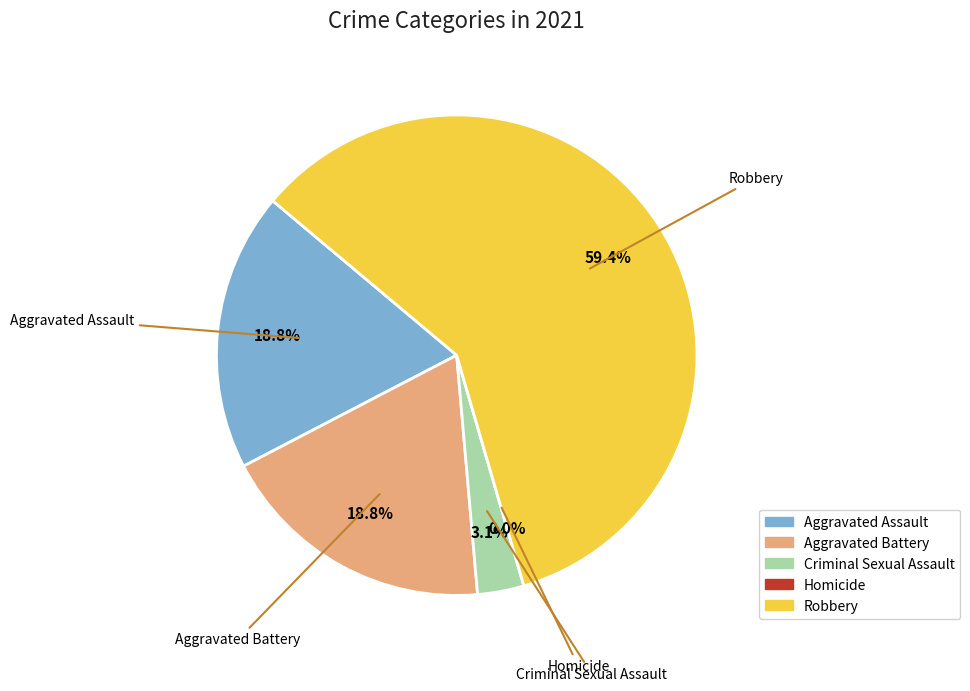

Does Robbery represent more than half of the total?

Yes